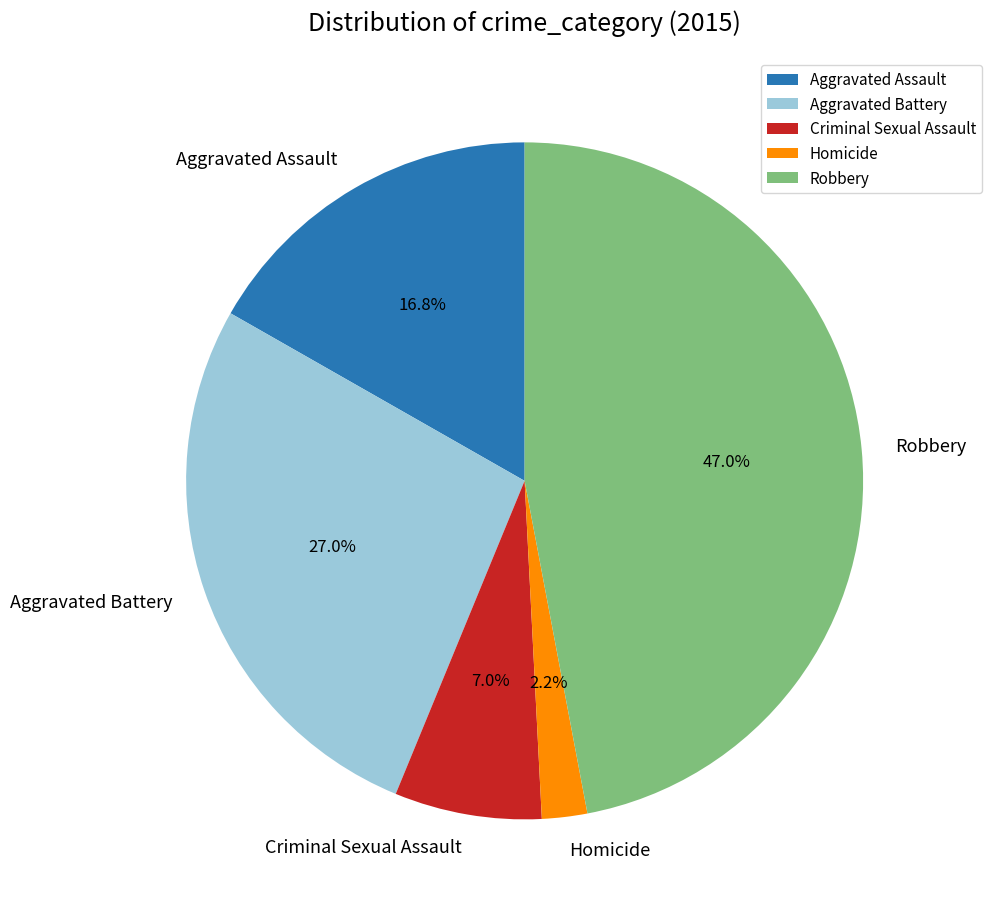

How many slices are in this pie chart?

5